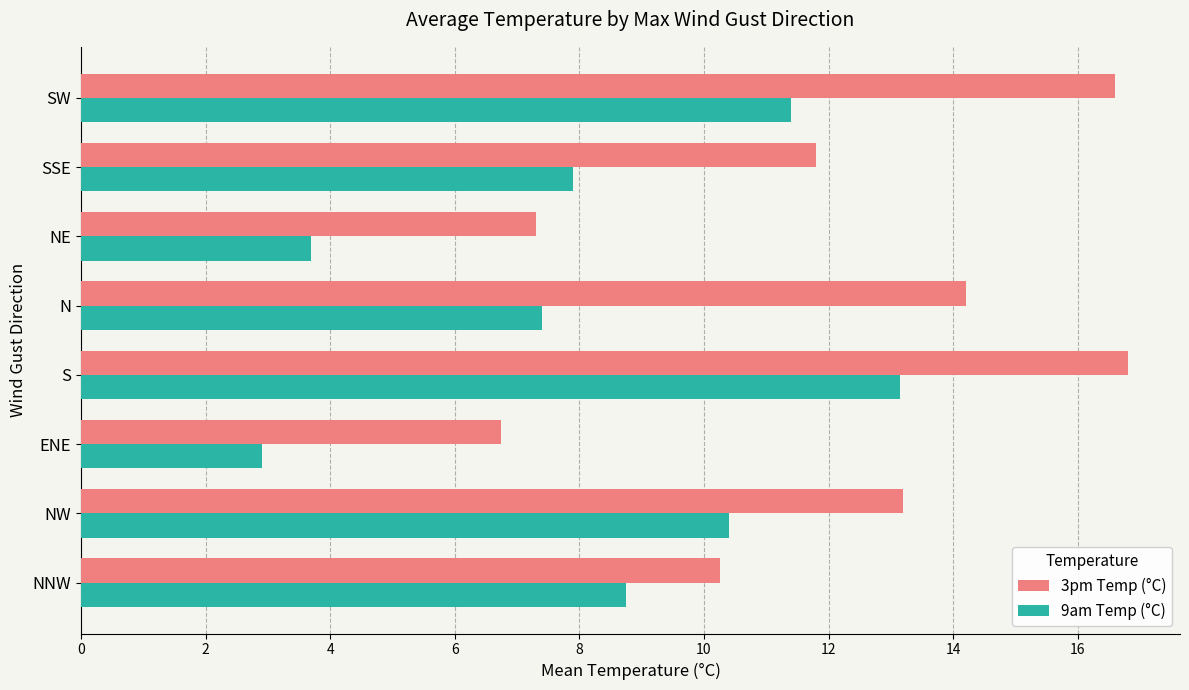

Which series changed the most between NE and SW?

3pm Temp (°C)